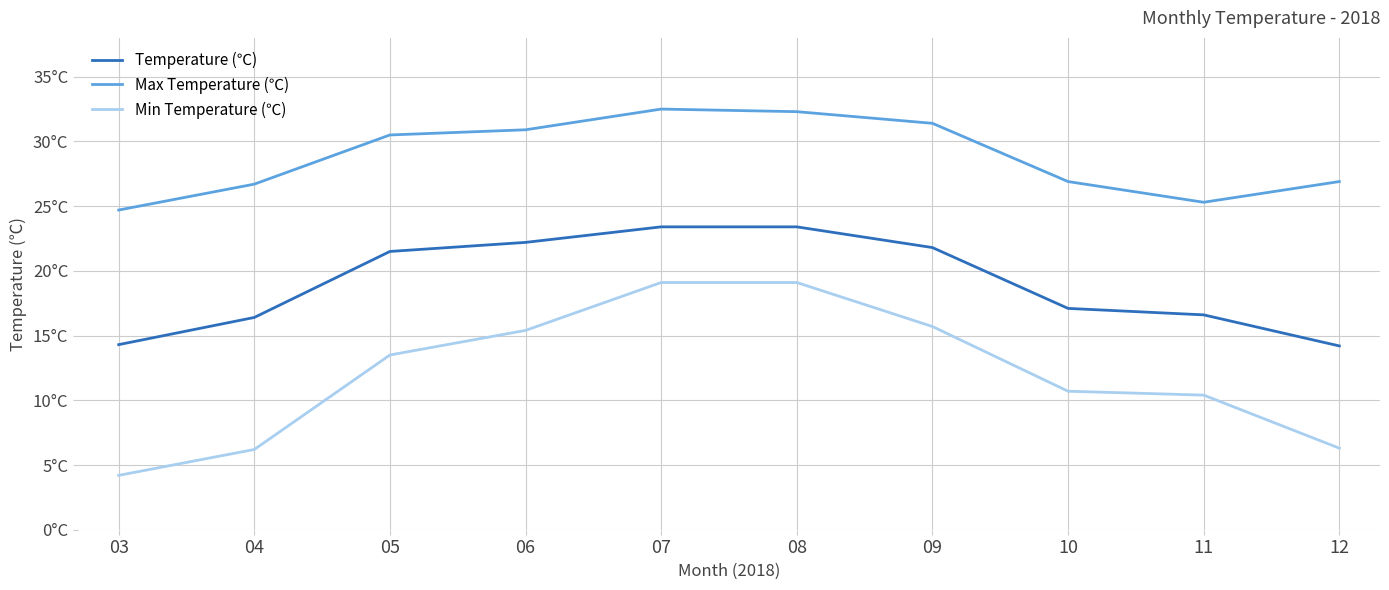

At which category does Max Temperature (℃) reach its first local peak?

07